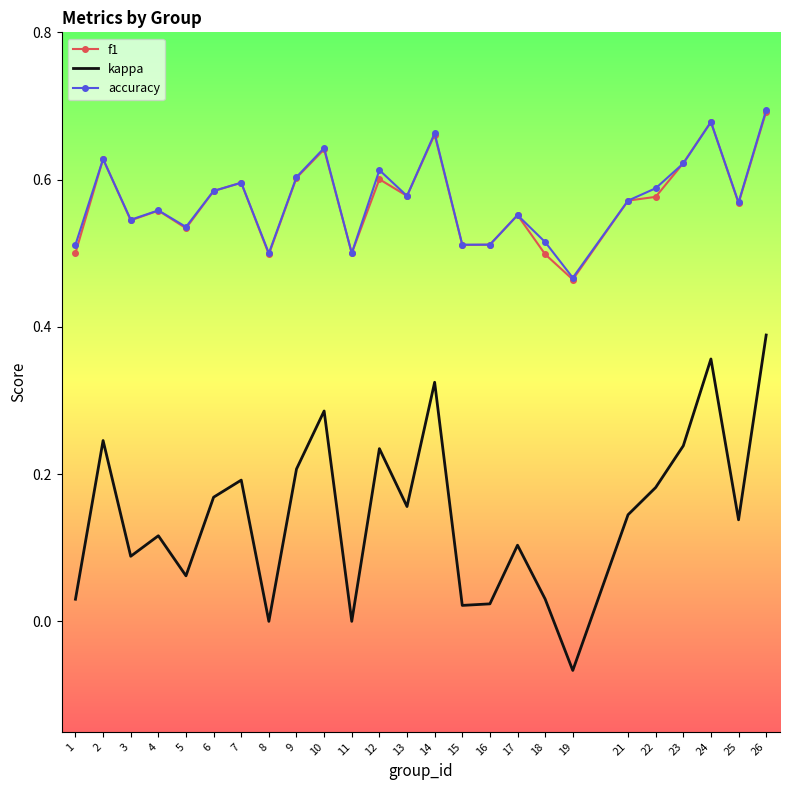

The kappa series shows 0.0 at 8. True or false?

True